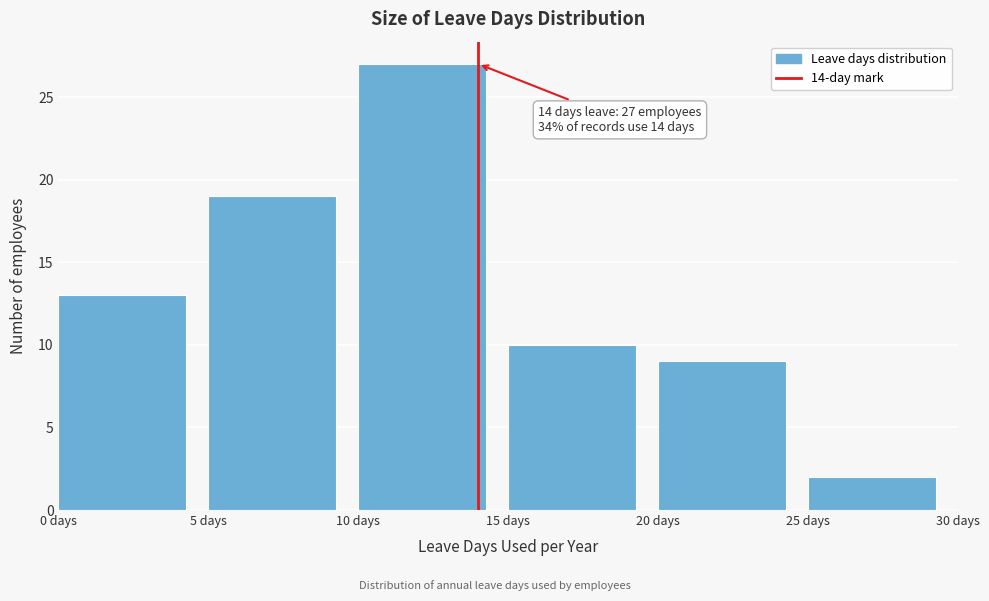

Which range on the x-axis has the tallest bar?

10 to 15